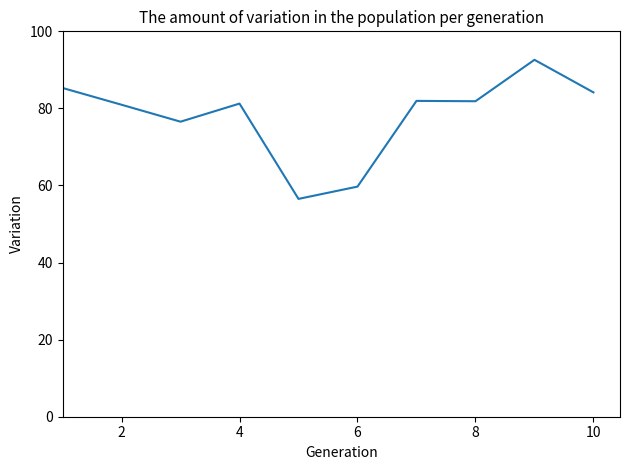

What is the difference between the maximum and minimum values?

36.1